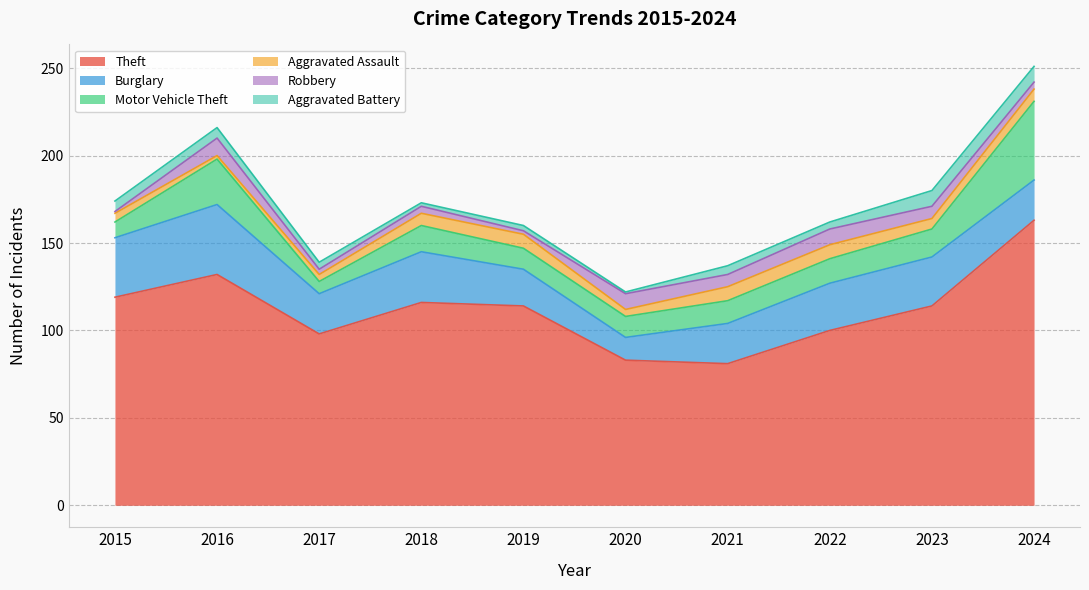

How many interior local valleys does the Robbery series have?

3